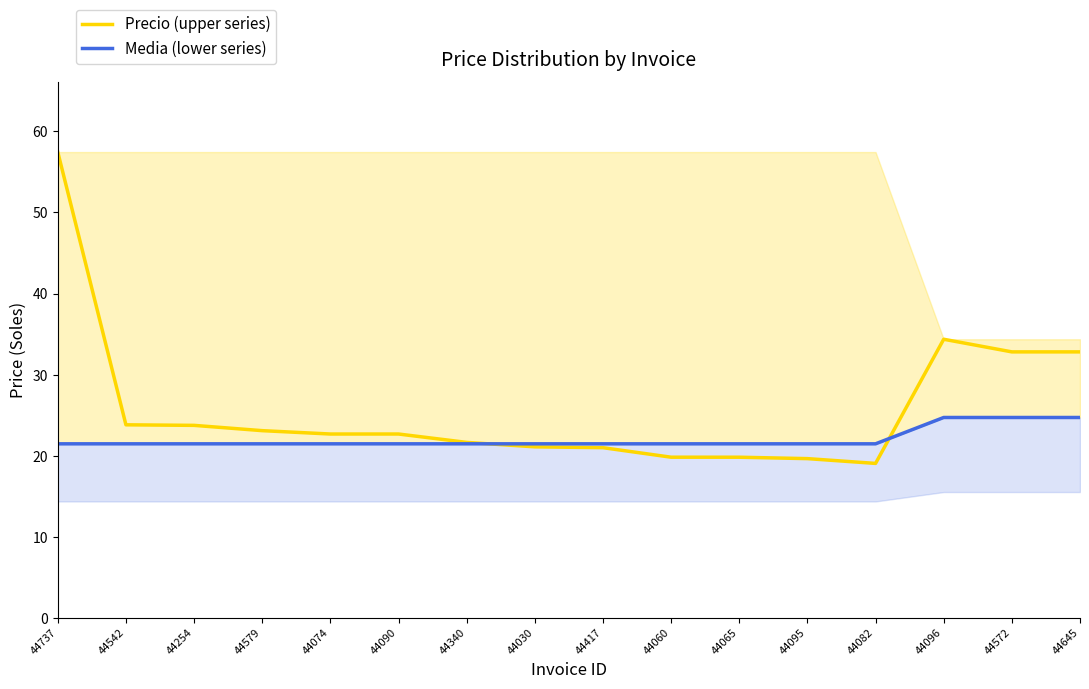

What is the label of the 7th point from the right?

44060